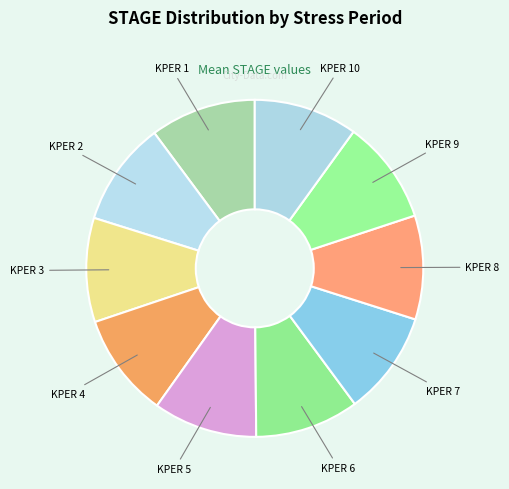

Is there a majority slice in this chart?

No